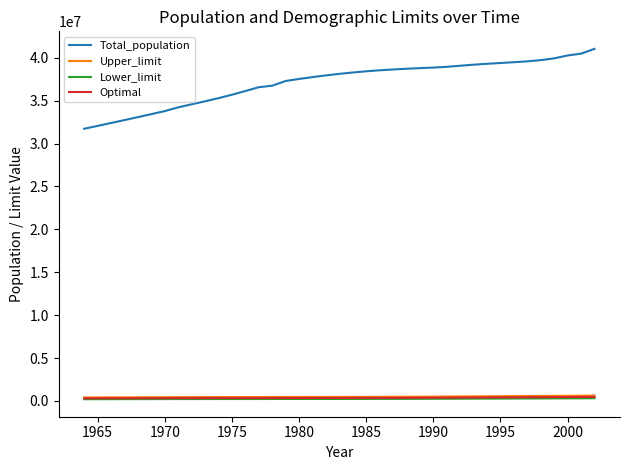

What is the minimum value for Total_population?

31723000.0